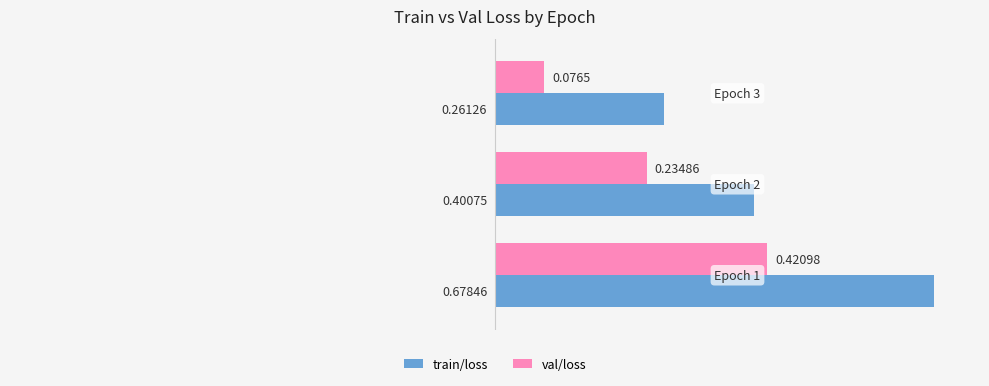

Count the number of categories in the chart.

3